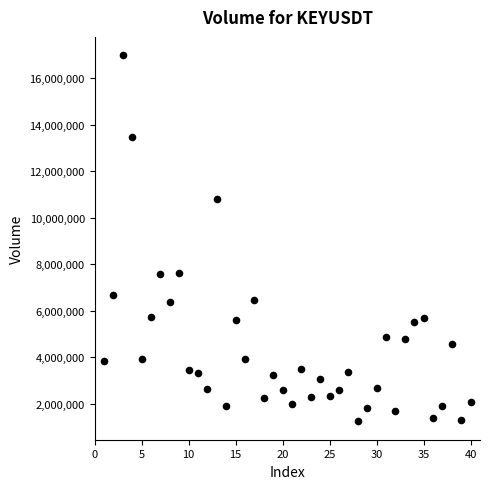

What is the range of X values (max minus min)?

39